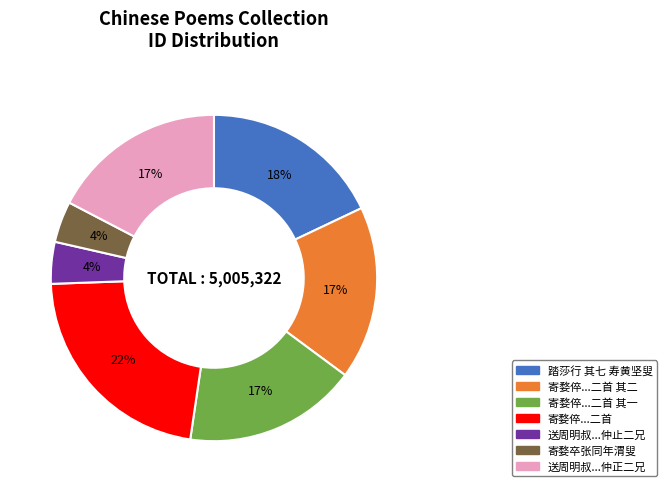

Is there a majority slice in this chart?

No